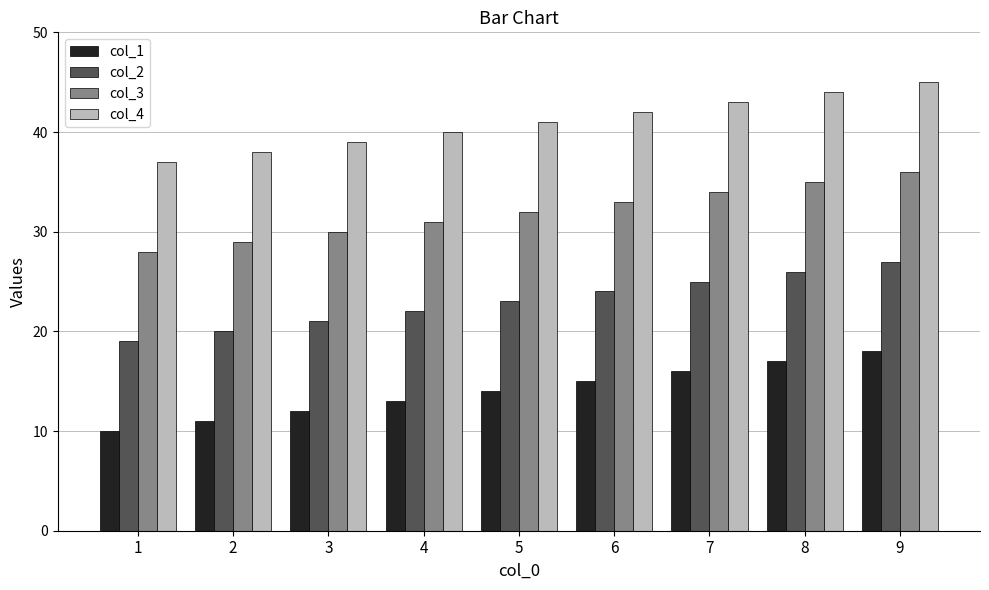

What is the difference between the col_2 values at 8 and 9?

1